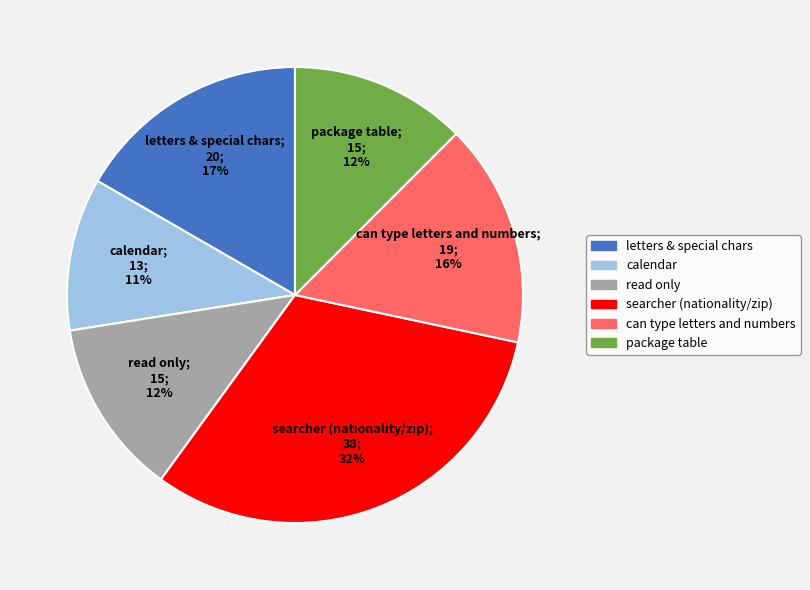

To the nearest percent, what is the difference between the largest and smallest slice percentages?

21%